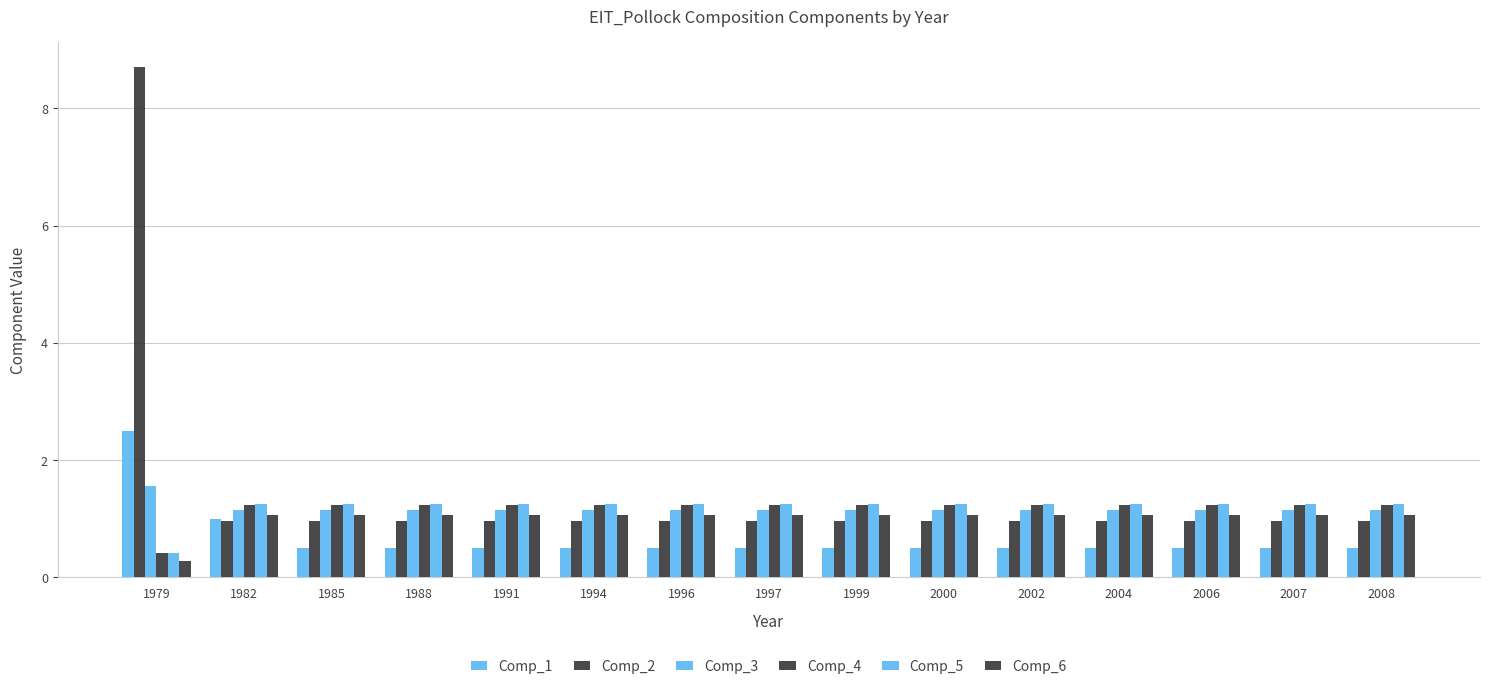

How many series are shown in this chart?

6